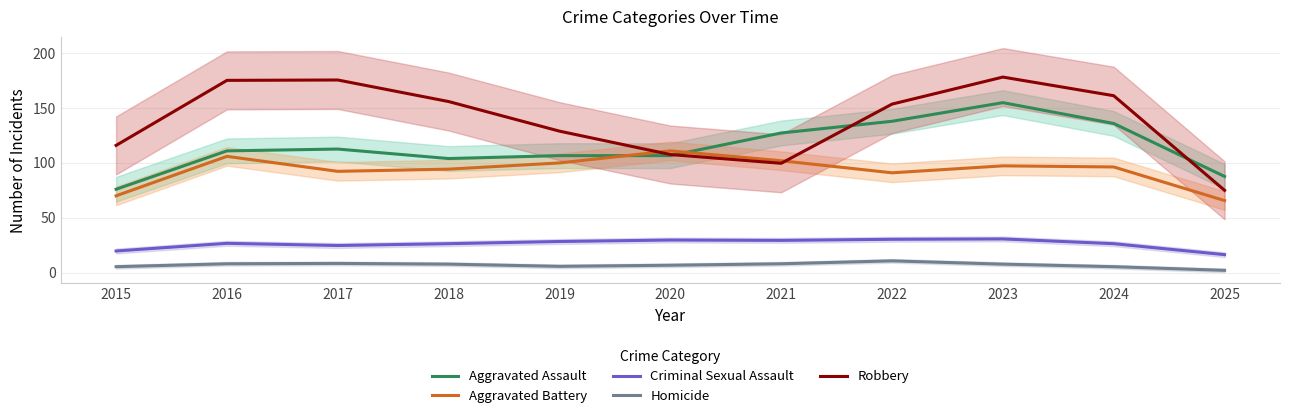

The value of Aggravated Battery at 2024 is 96.3. True or false?

True